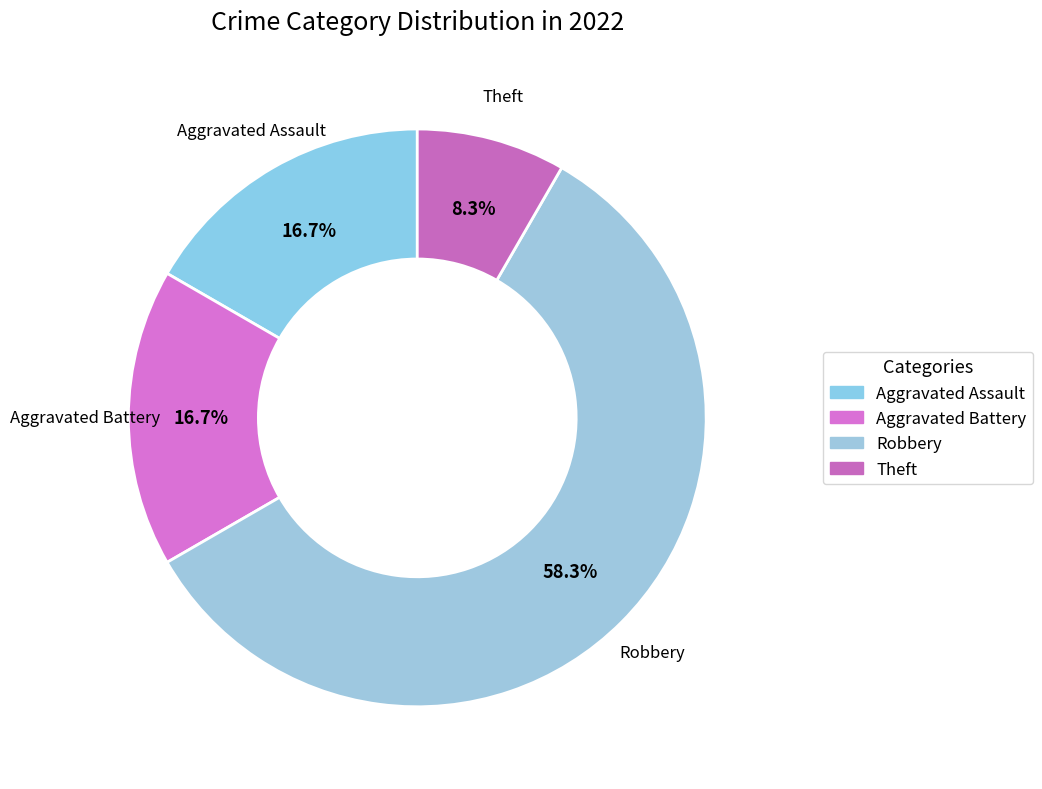

Is there a majority slice in this chart?

Yes